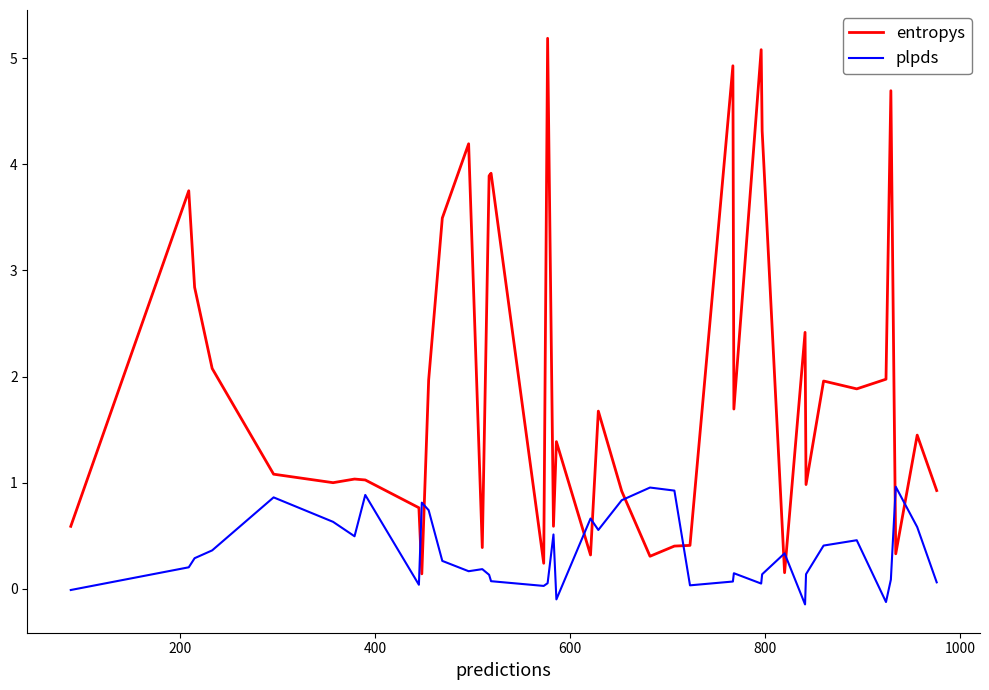

After their last crossing, which series has the higher values: plpds or entropys?

entropys